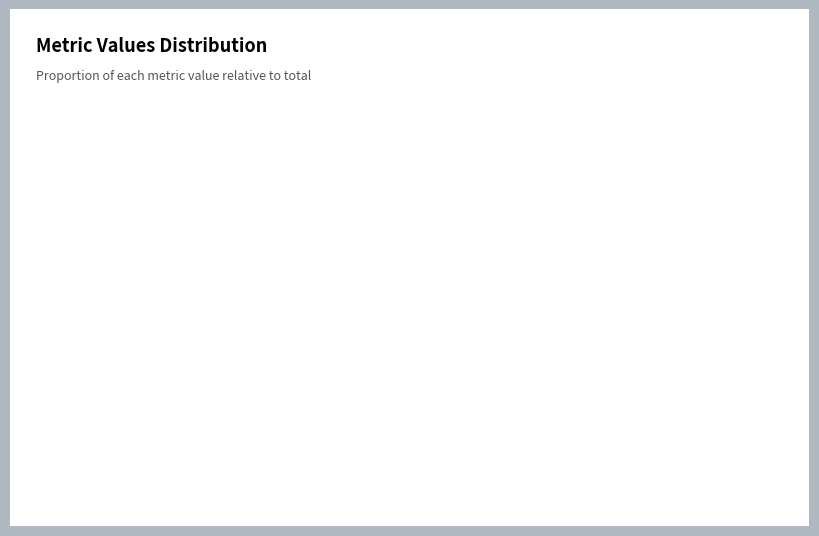

True or false: Training Time accounts for 0% of the total.

True